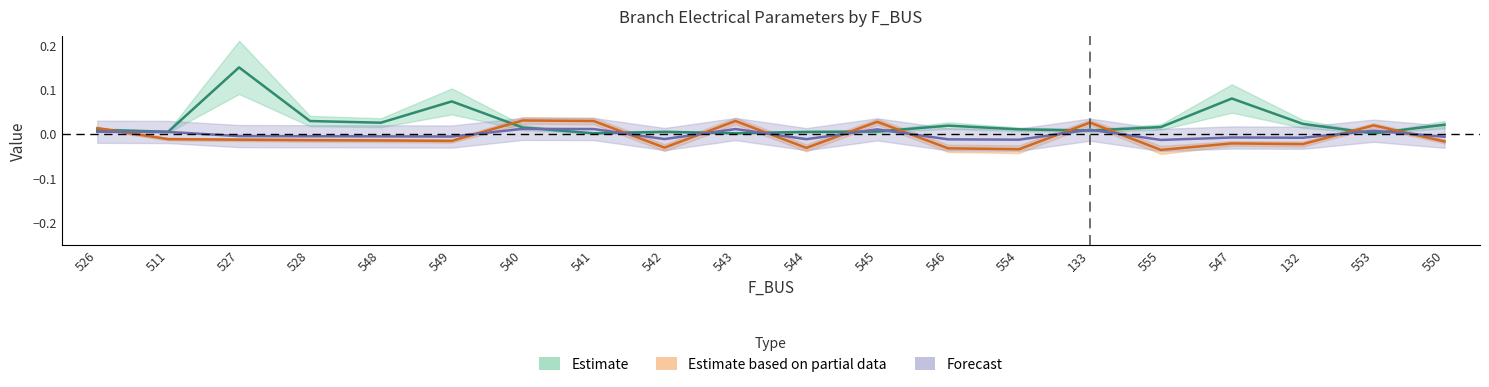

What is the label of the 15th point from the left?

133